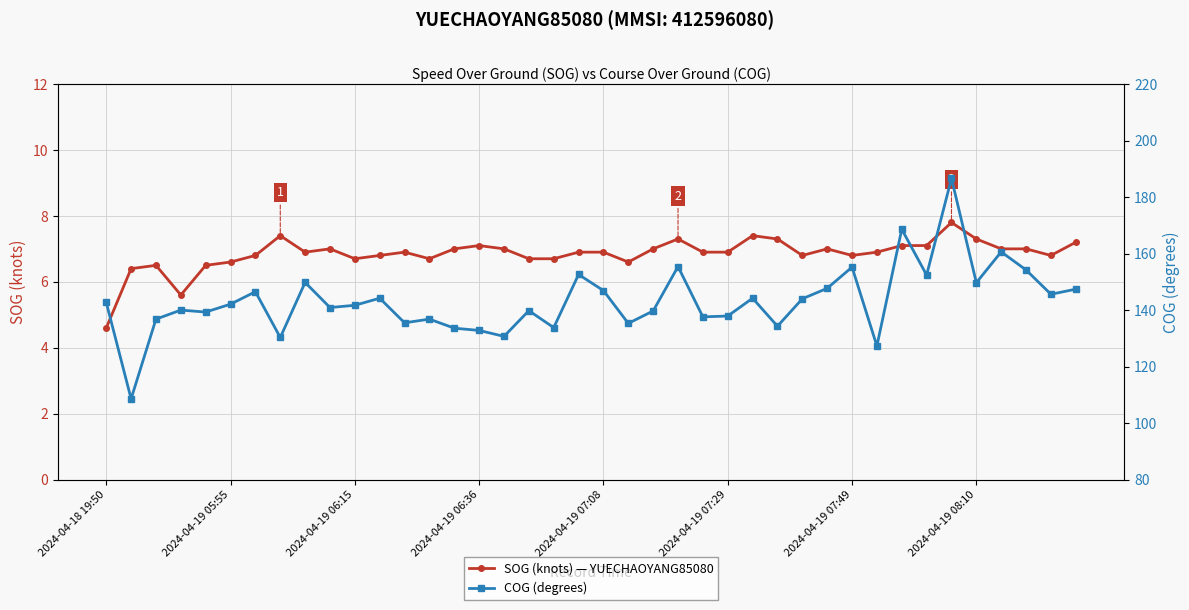

What is the greatest value displayed?

186.6